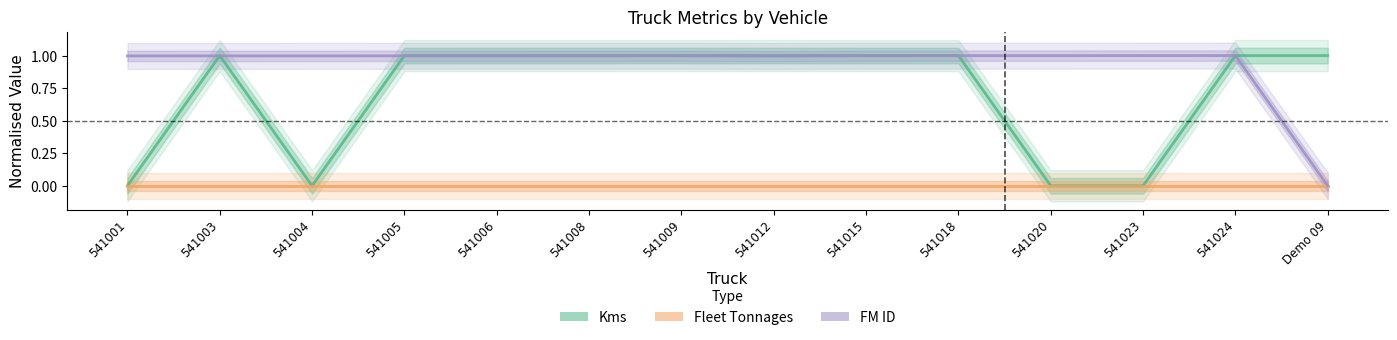

What is the total value across all series at 541003?

2.0